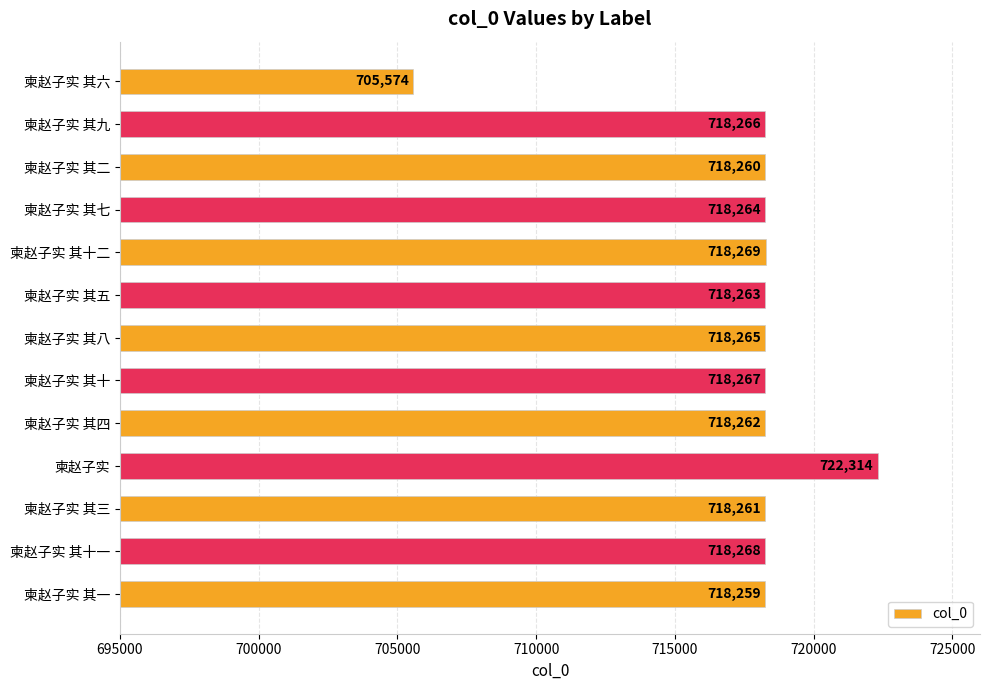

List the labels in order of value, largest first.

柬赵子实, 柬赵子实 其十二, 柬赵子实 其十一, 柬赵子实 其十, 柬赵子实 其九, 柬赵子实 其八, 柬赵子实 其七, 柬赵子实 其五, 柬赵子实 其四, 柬赵子实 其三, 柬赵子实 其二, 柬赵子实 其一, 柬赵子实 其六